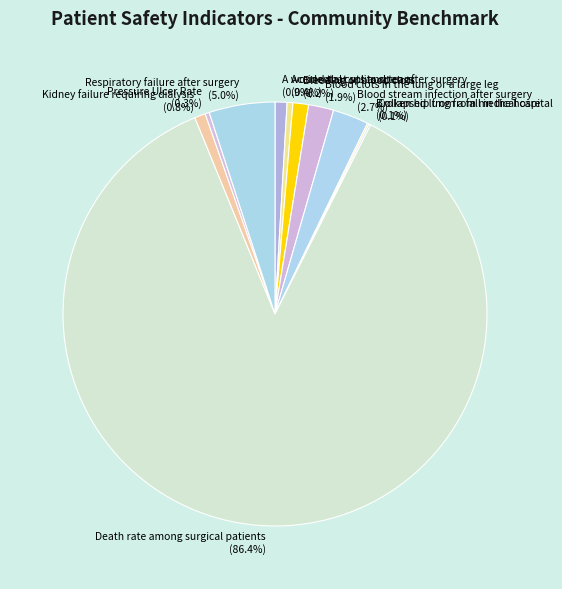

Does any single category account for the majority?

Yes